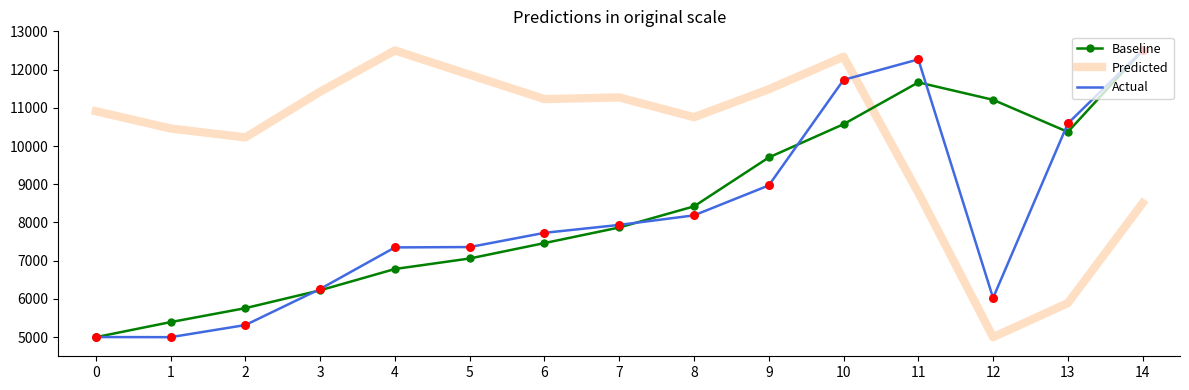

What are all the series names shown in the legend?

Baseline, Predicted, Actual